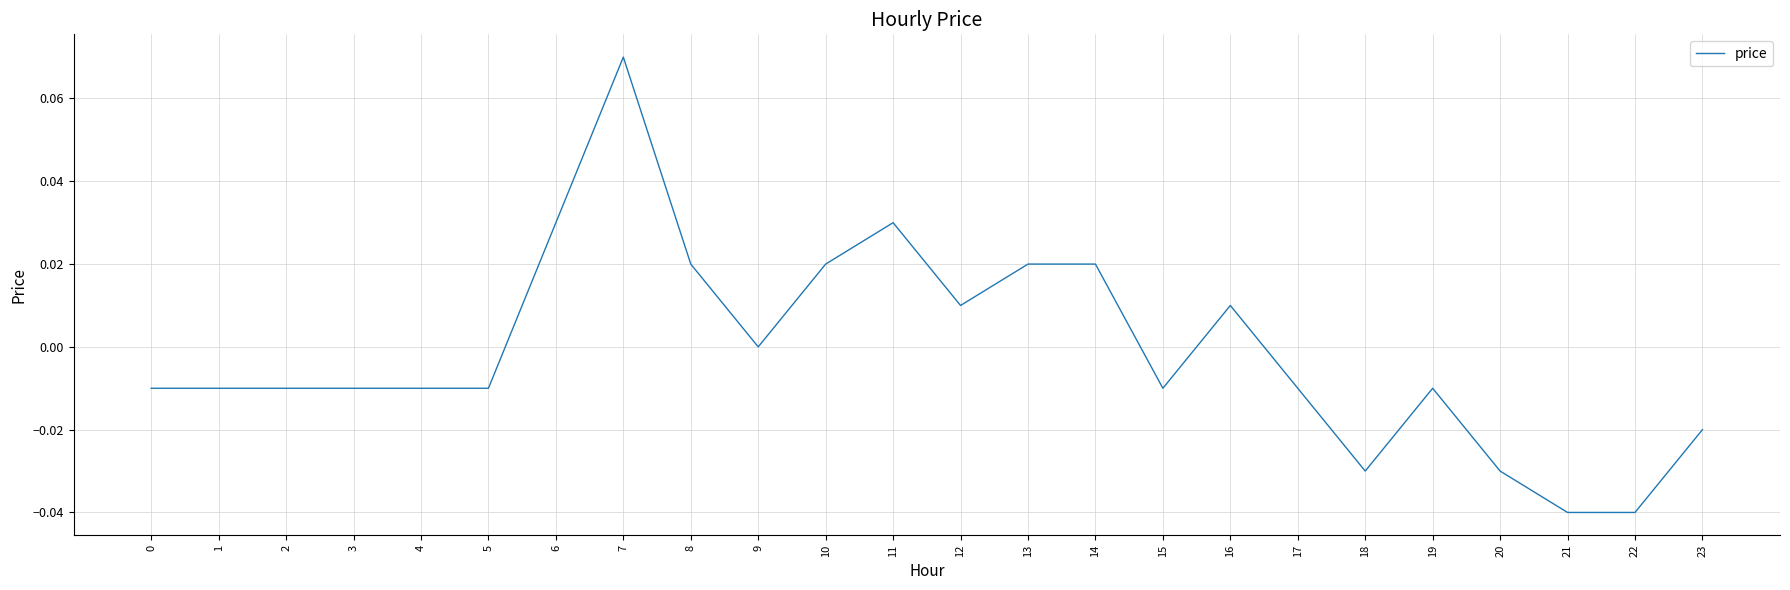

At which category does the chart reach its peak across all series?

7